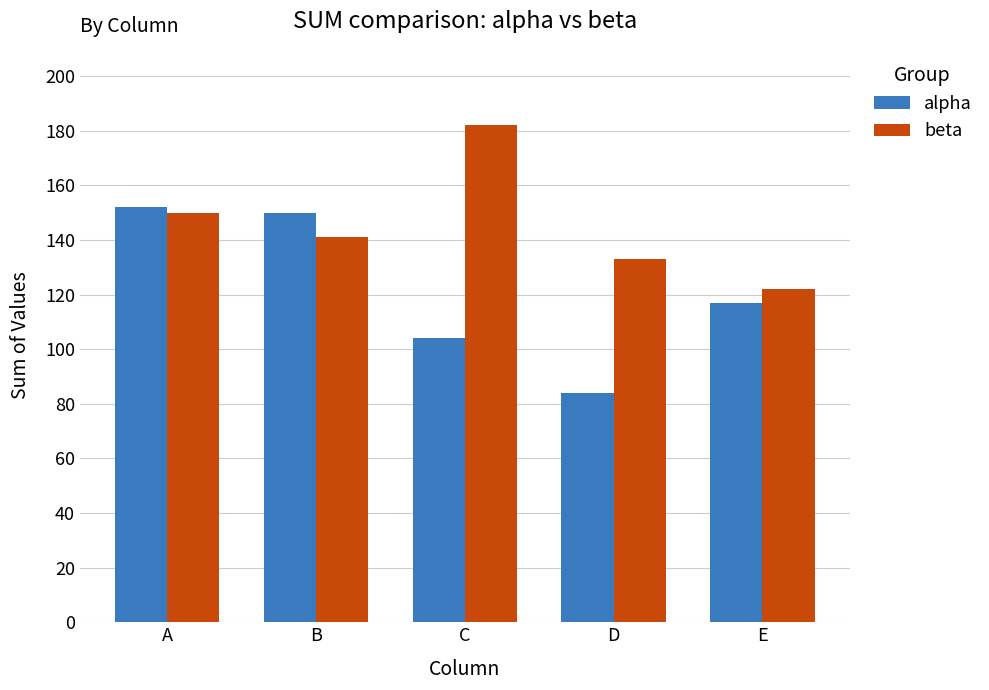

How many categories are shown in the chart?

5